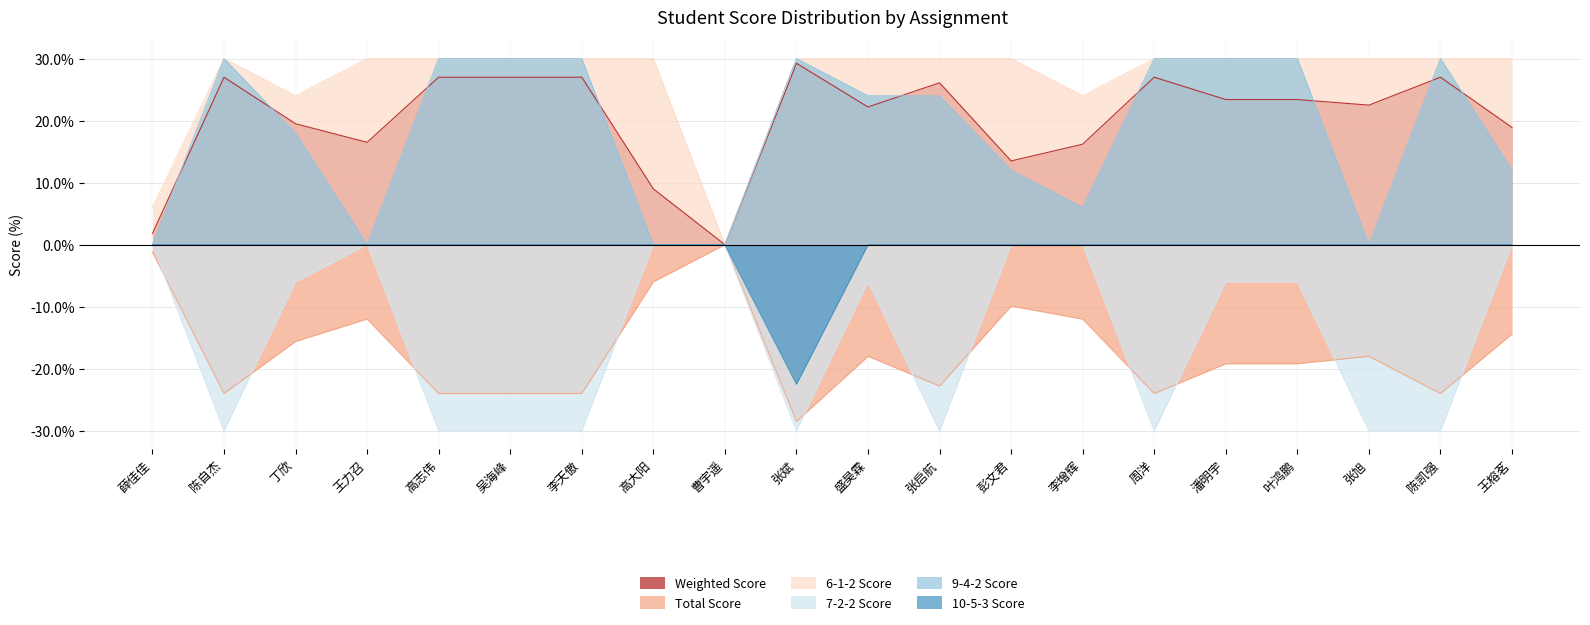

What are all the series names shown in the legend?

Weighted Score, Total Score, 6-1-2 Score, 7-2-2 Score, 9-4-2 Score, 10-5-3 Score